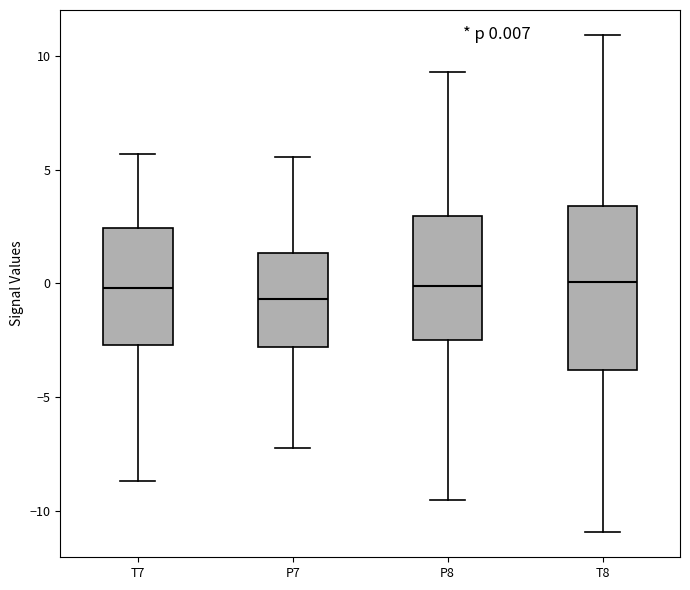

Comparing the boxes themselves (not the whiskers), which one is the tallest?

T8